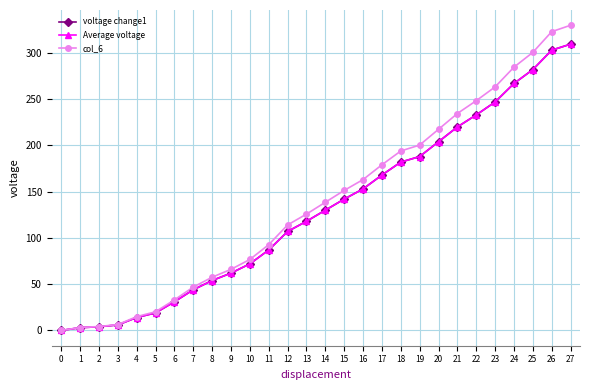

True or false: Average voltage and col_6 intersect in this chart.

False